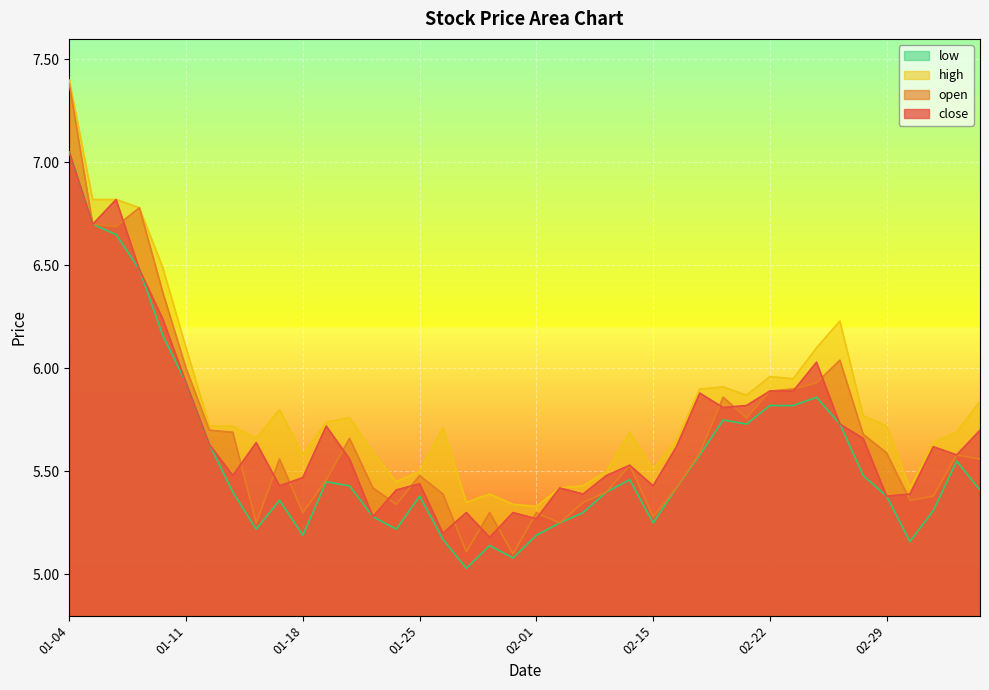

Read the low value at 2016-02-23.

5.8